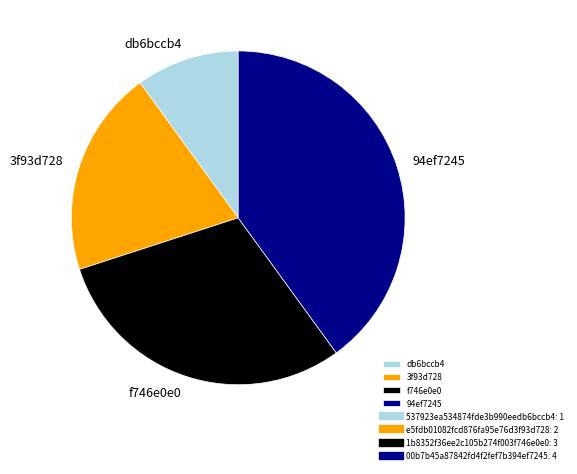

How many segments does this pie chart have?

4